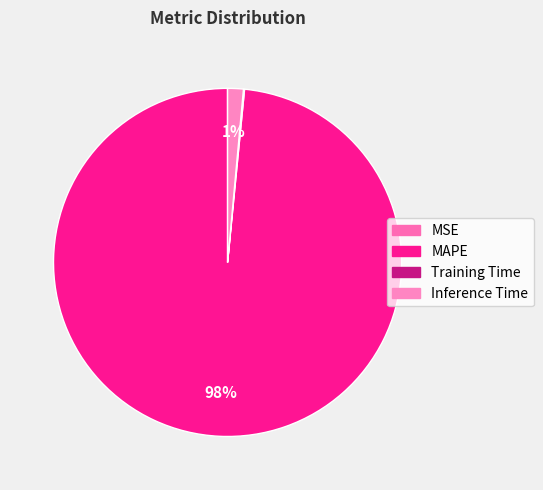

Combined, what portion of the pie is MSE and Inference Time?

1.5%